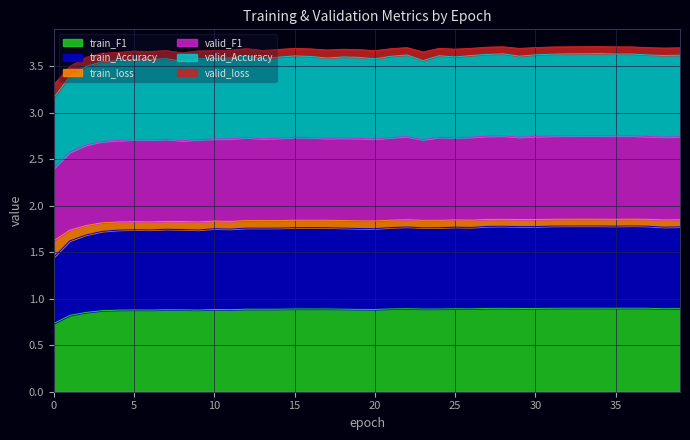

What is the value of the train_F1 point at the 23rd from the left?

0.9